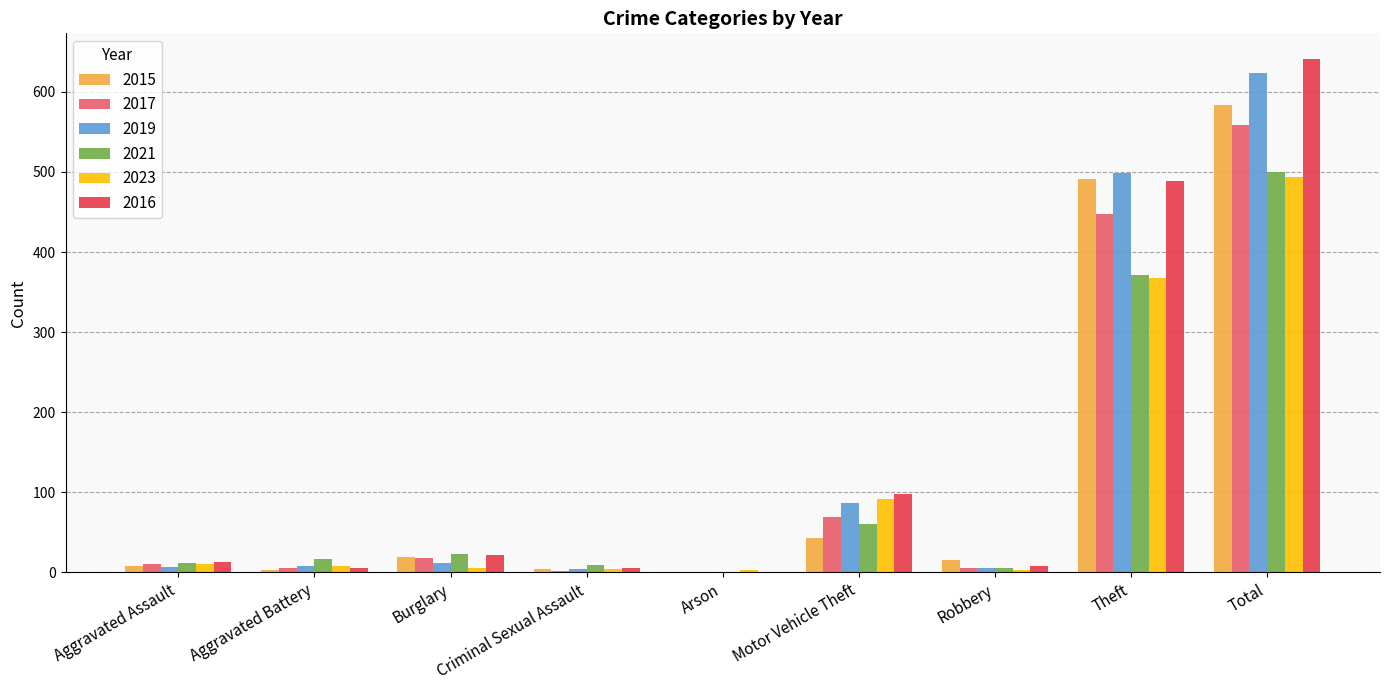

What is the greatest value displayed?

641